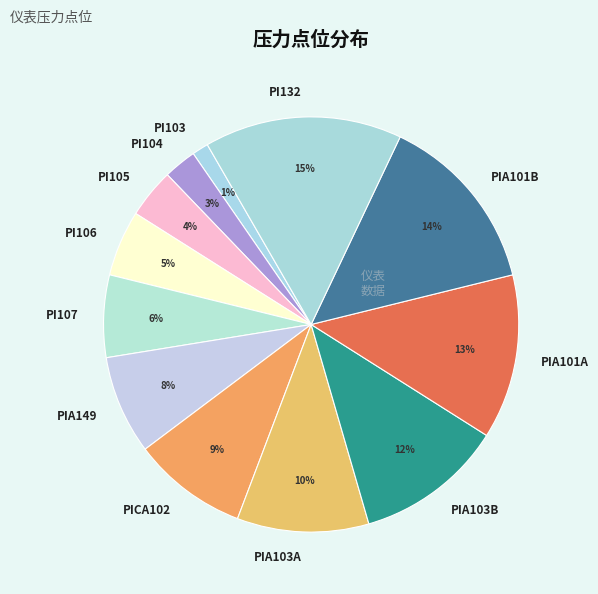

To the nearest percent, what is the difference between the largest and smallest slice percentages?

14%